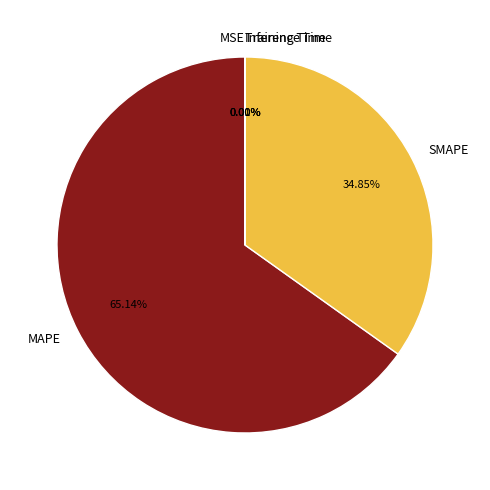

Is there a majority slice in this chart?

Yes